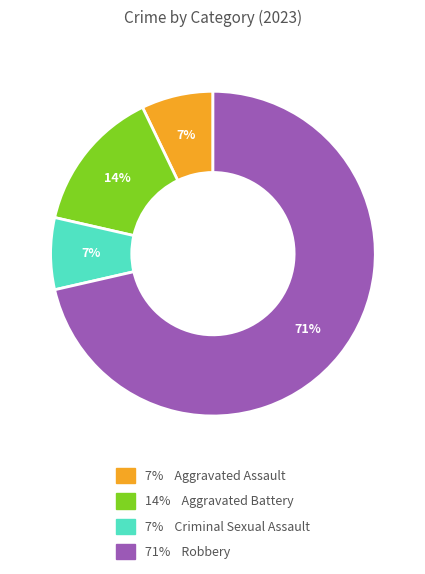

Does any single category account for the majority?

Yes